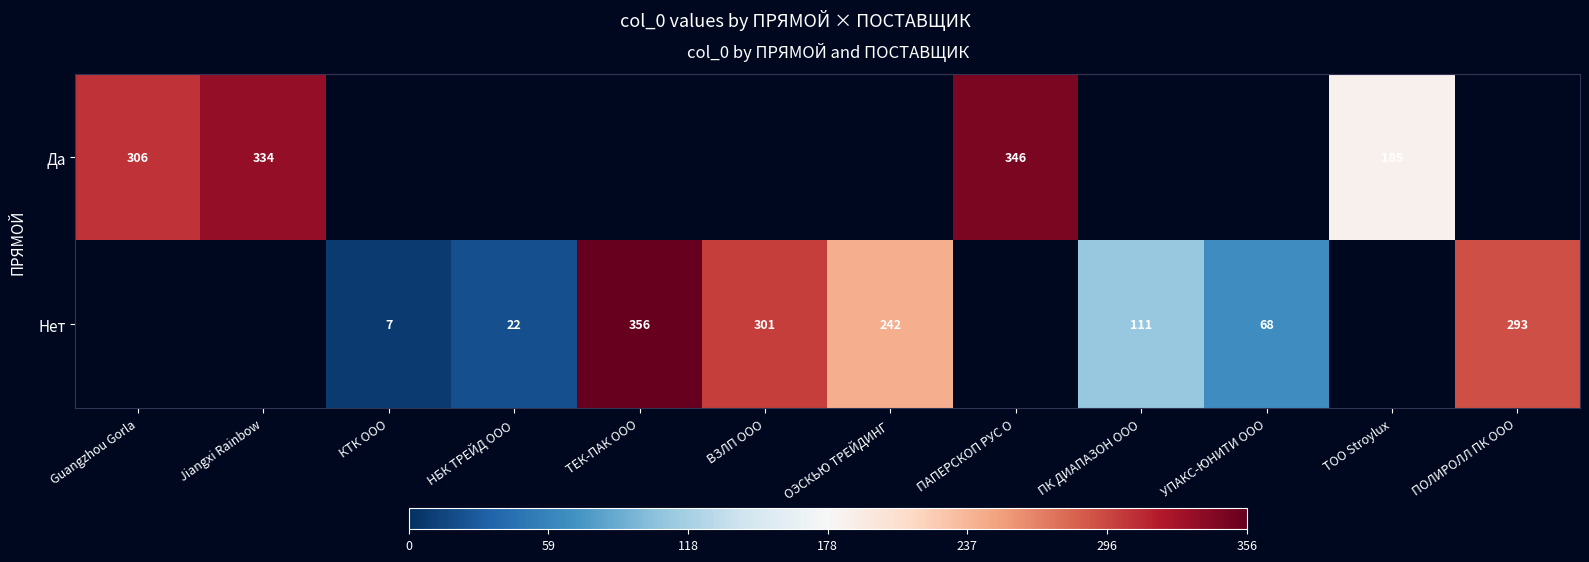

What is the minimum value shown in the chart?

7.0